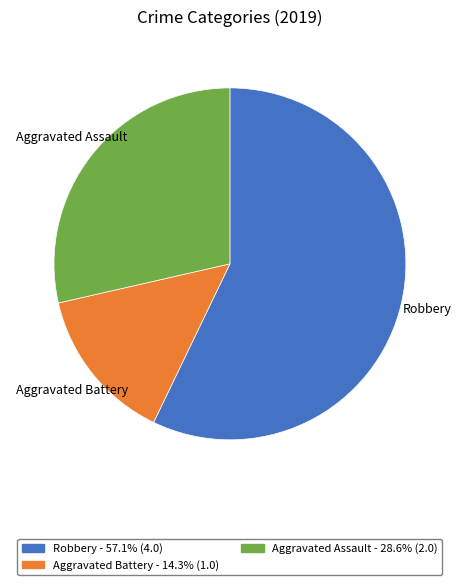

Is it true that Aggravated Assault is 29% of the pie?

True